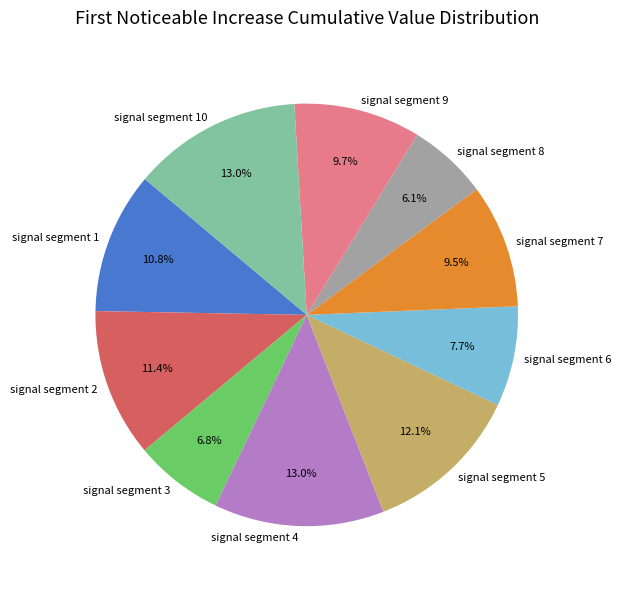

To the nearest percent, what portion does signal segment 10 represent?

13%